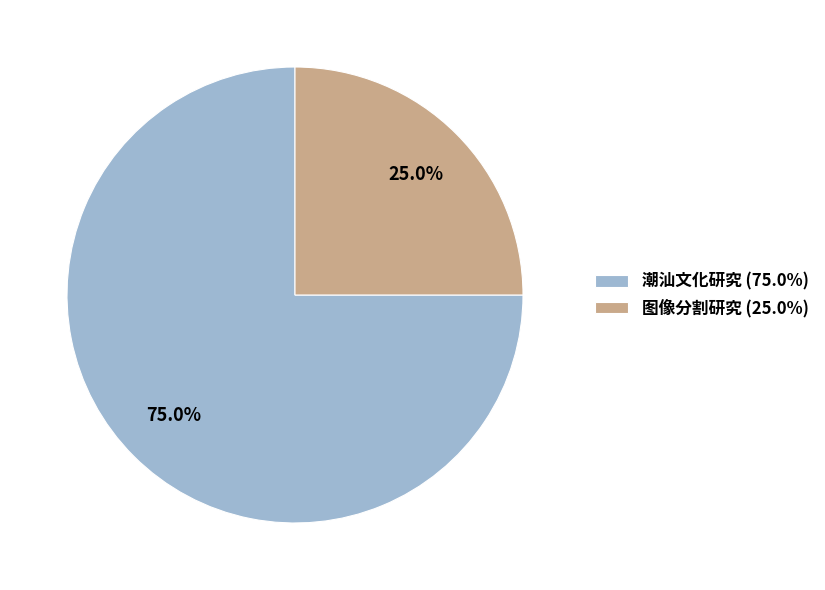

The 潮汕文化研究 slice represents 75% of the pie. True or false?

True